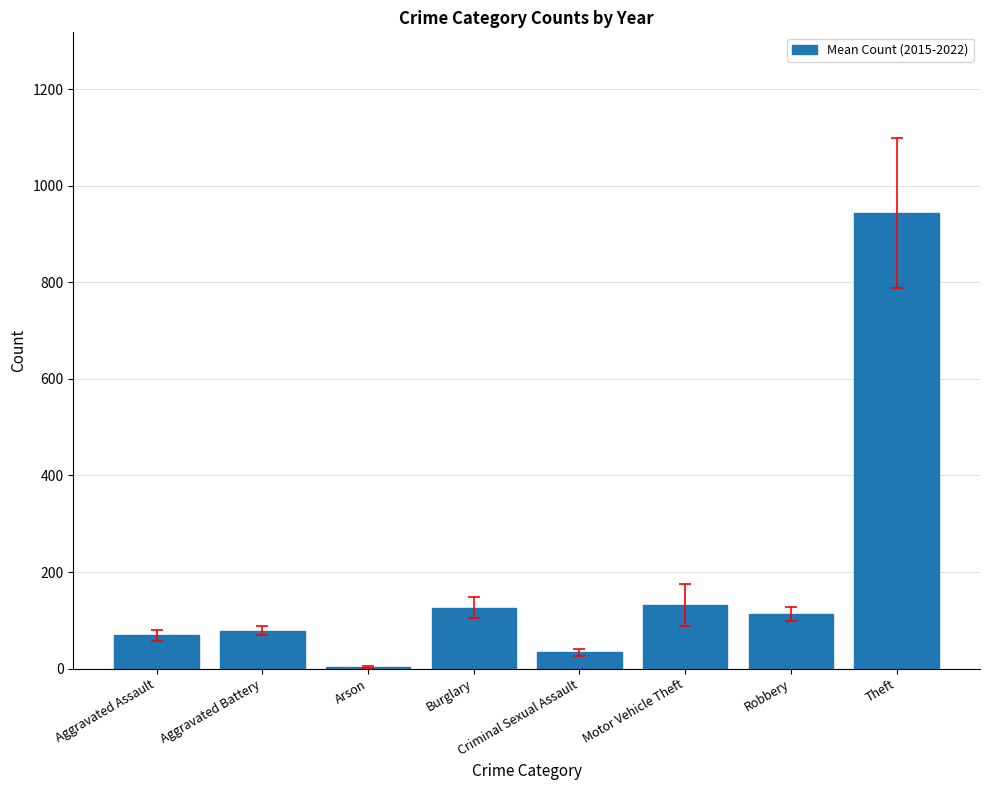

Are the bars horizontal?

No